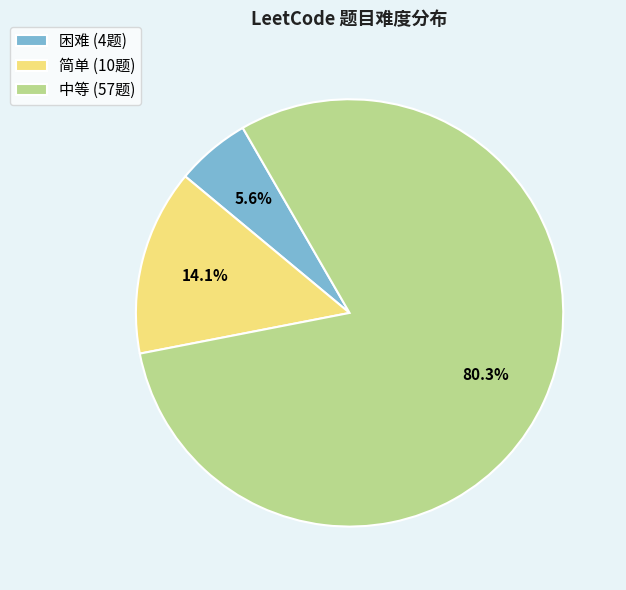

To the nearest percent, what is the difference between the 简单 and 中等 slice percentages?

66%